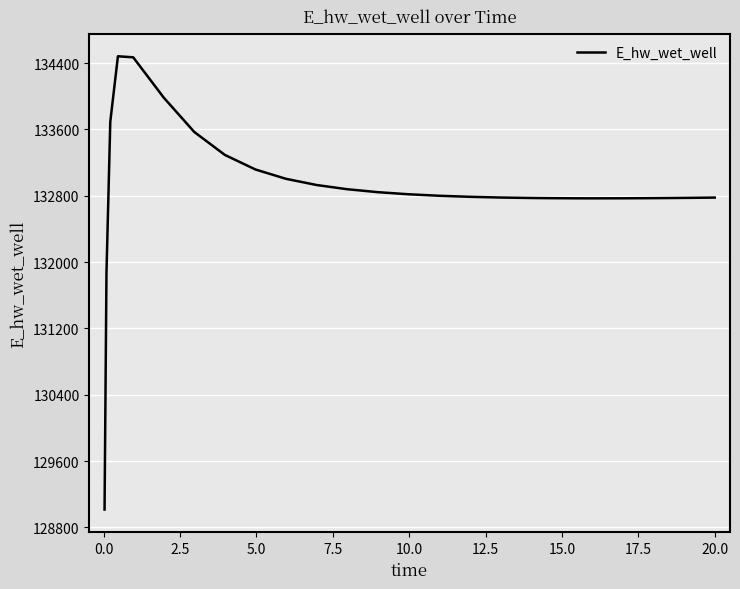

What is the difference between the maximum and minimum values?

5465.5